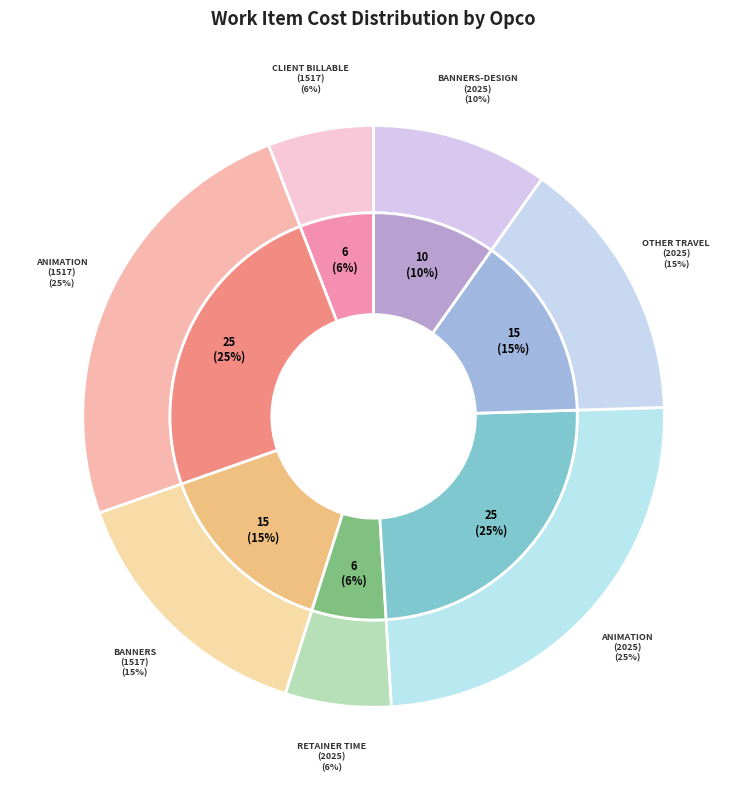

To the nearest percent, what is the combined percentage of Animation (2025) and Other Travel - Domestic (2025)?

39%